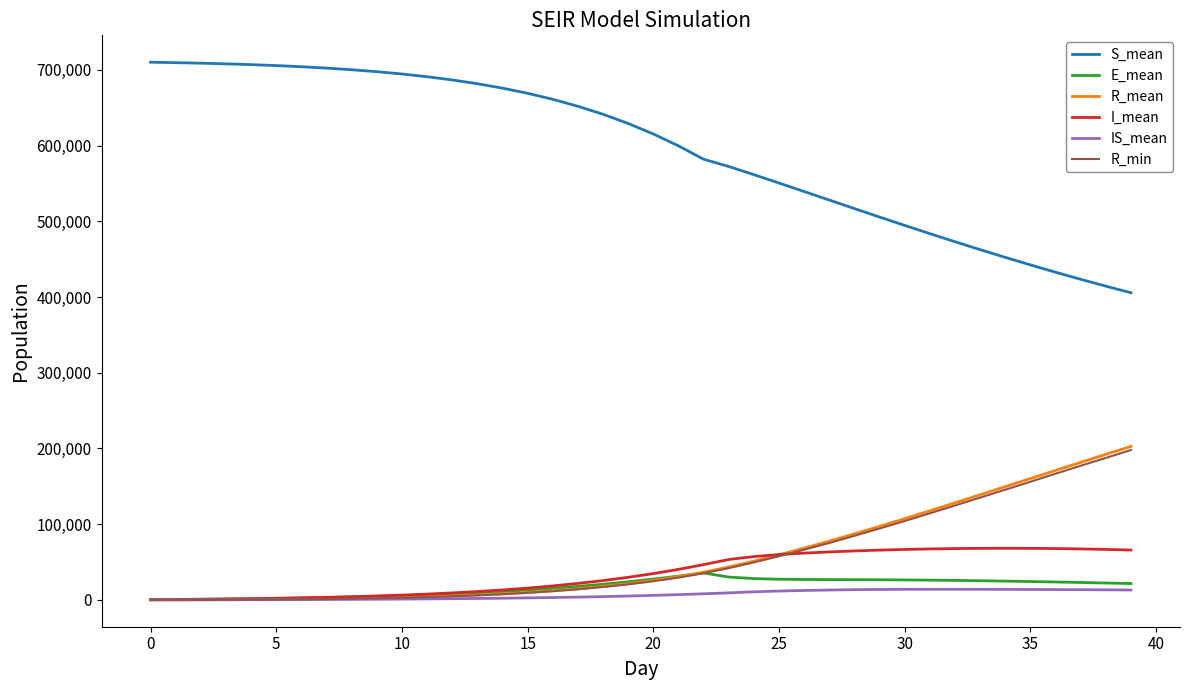

Which series has the widest spread of values?

S_mean